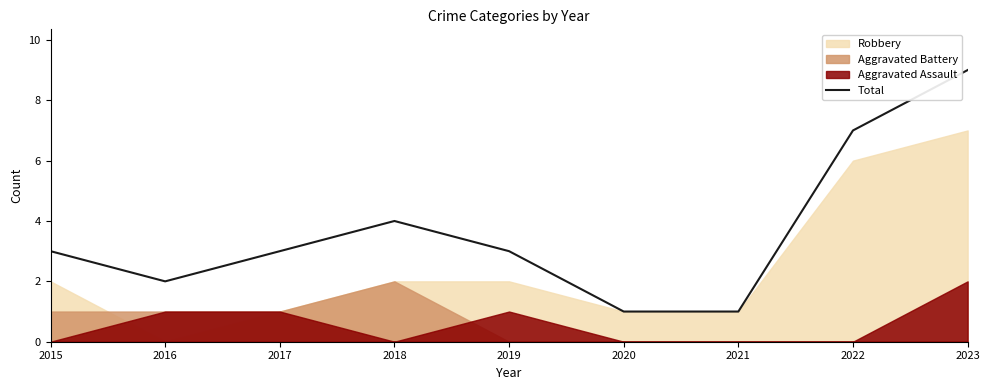

True or false: the data shows 3 at 2023.

False